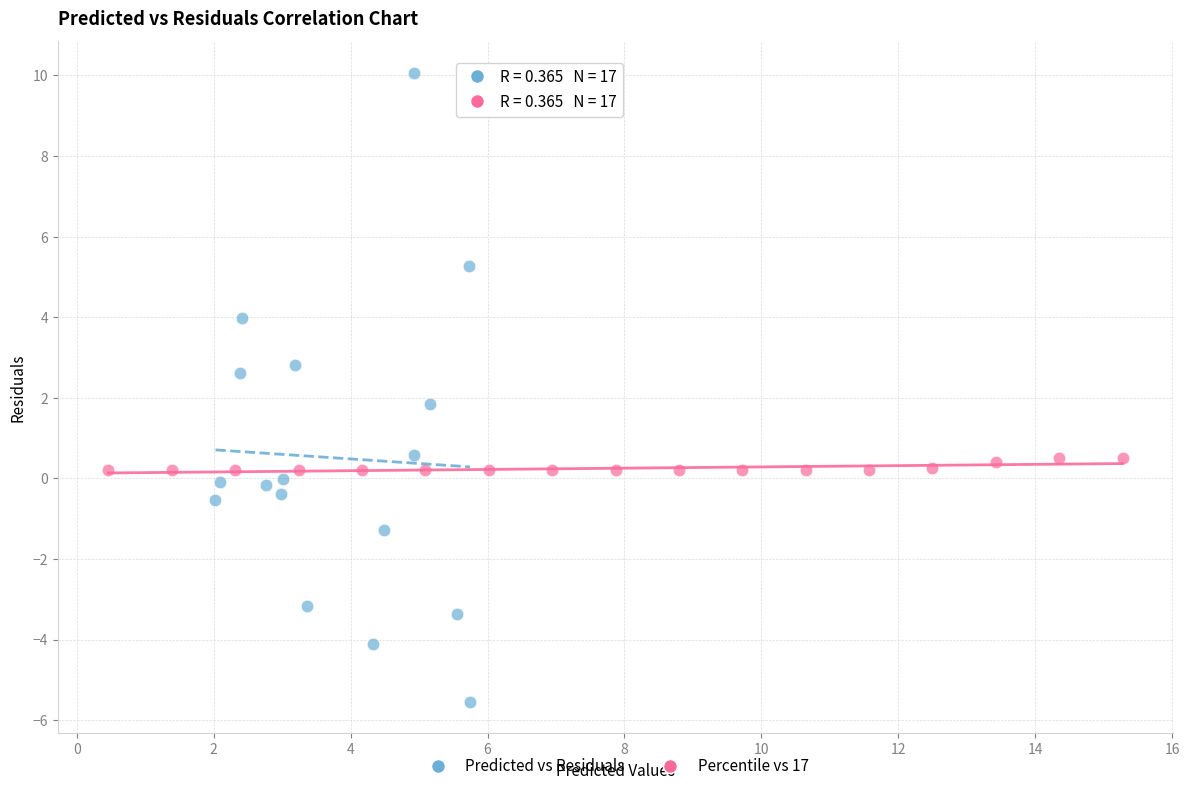

Which series contains the lowest Y value?

Predicted vs Residuals